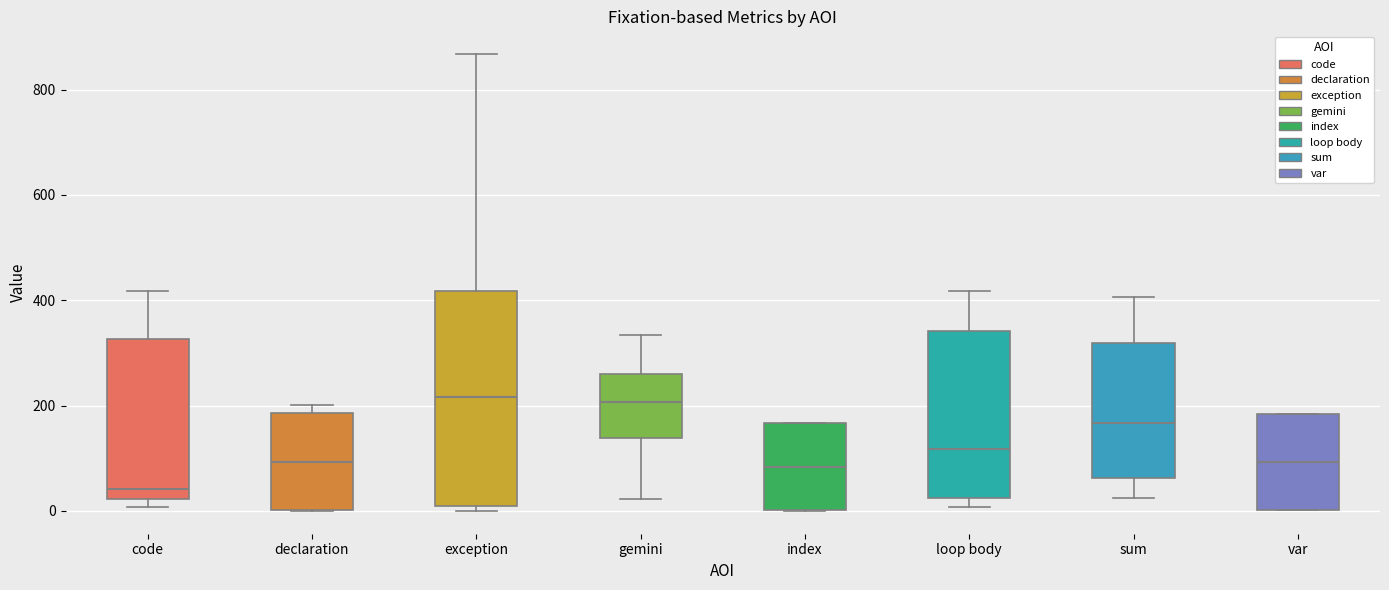

Where is the lower edge of the box for exception on the y-axis? The values are not printed on the chart, so give them approximately, as read against the axis.

0